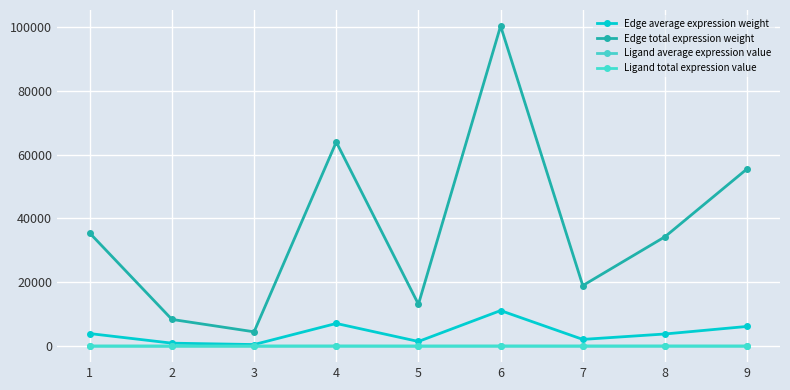

In Edge average expression weight, how many points are higher than both neighbors (excluding endpoints)?

2